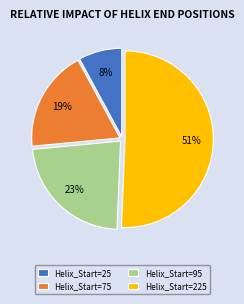

What is the largest slice in the pie chart?

Helix_Start=225